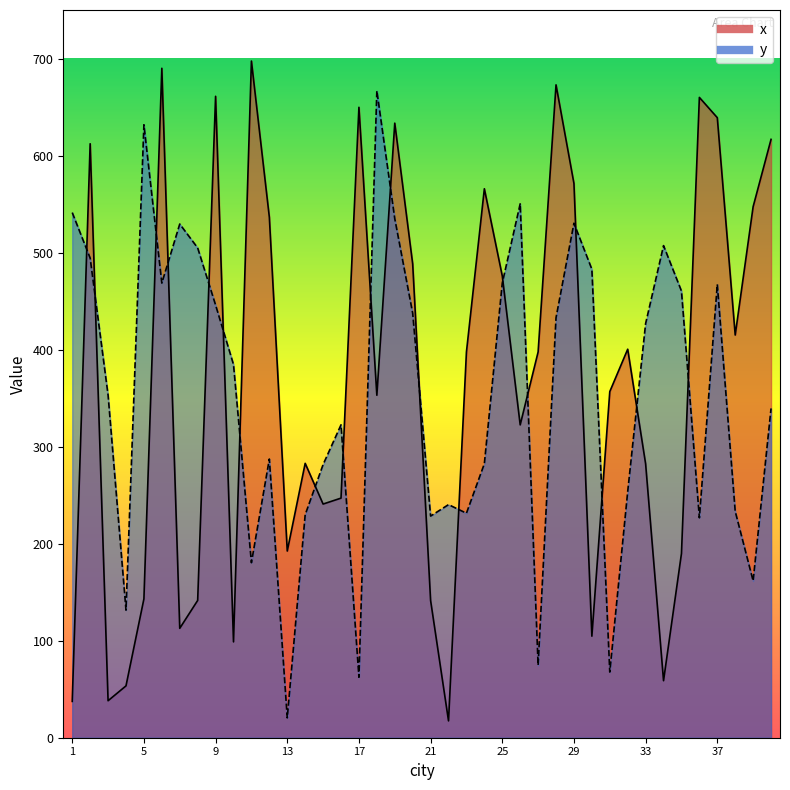

List the labels in order of y value, largest first.

18, 5, 26, 1, 19, 29, 7, 34, 8, 2, 30, 25, 6, 37, 35, 9, 20, 28, 33, 10, 3, 40, 16, 12, 24, 15, 32, 22, 38, 23, 14, 21, 36, 11, 39, 4, 27, 31, 17, 13